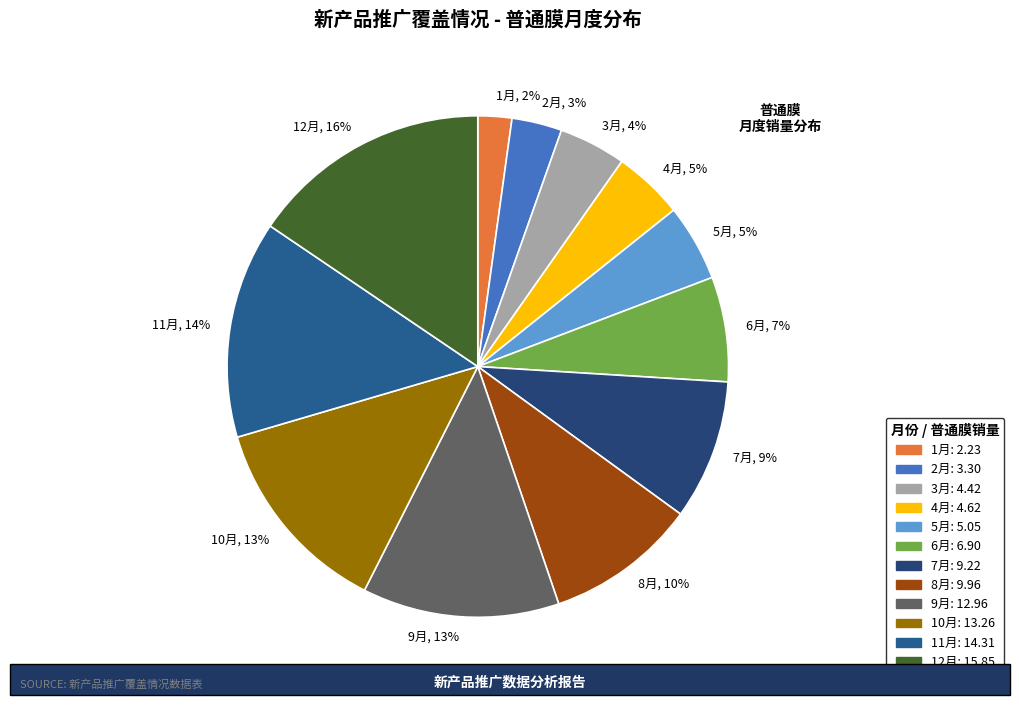

Is the sum of 7月 and 12月 greater than half?

No